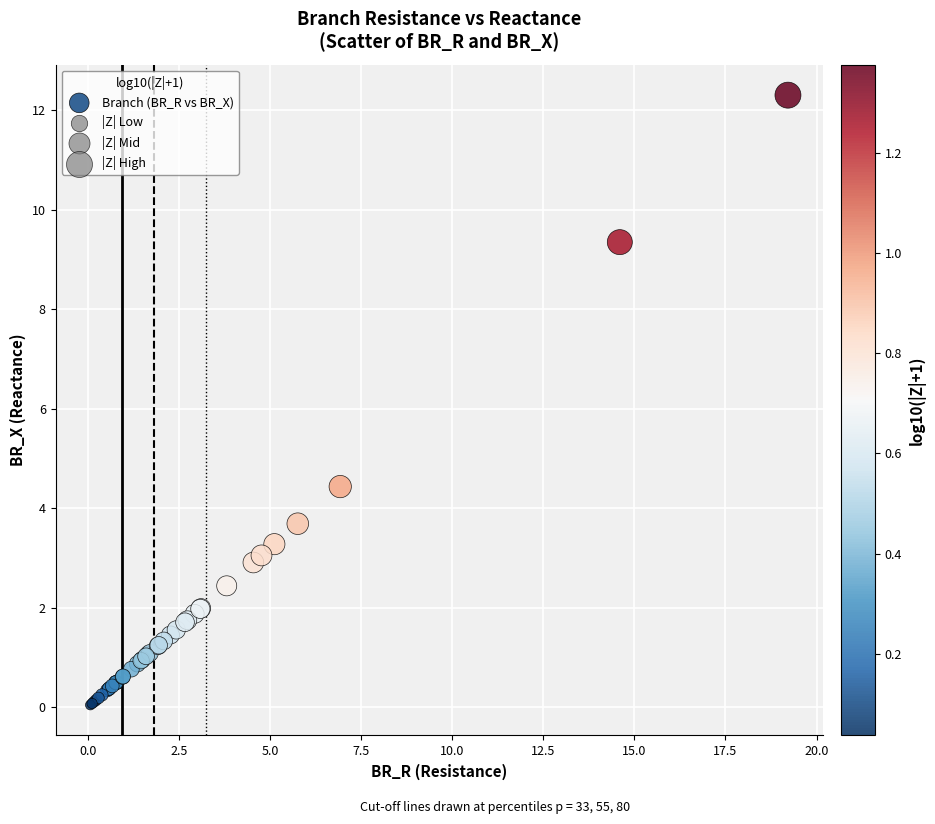

What Y value in the scatter plot is closest to 6?

4.4